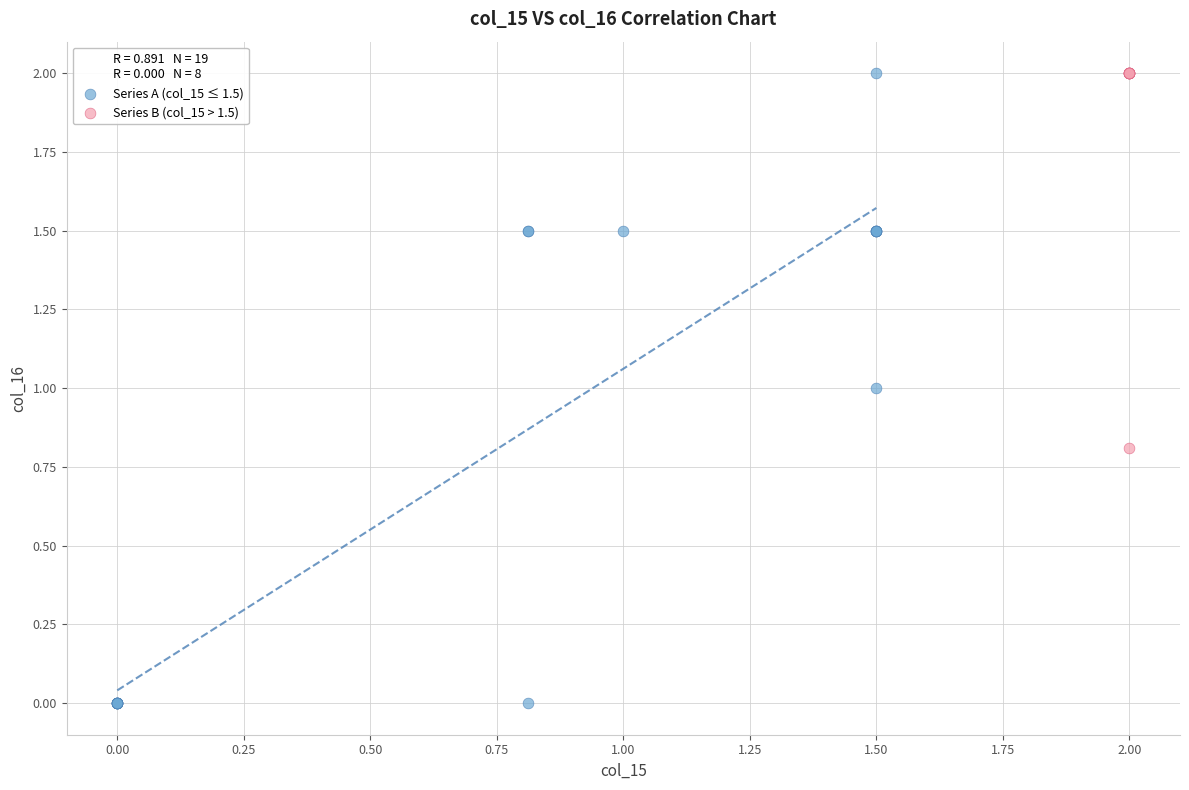

Which series contains the lowest Y value?

Series A (col_15 ≤ 1.5)